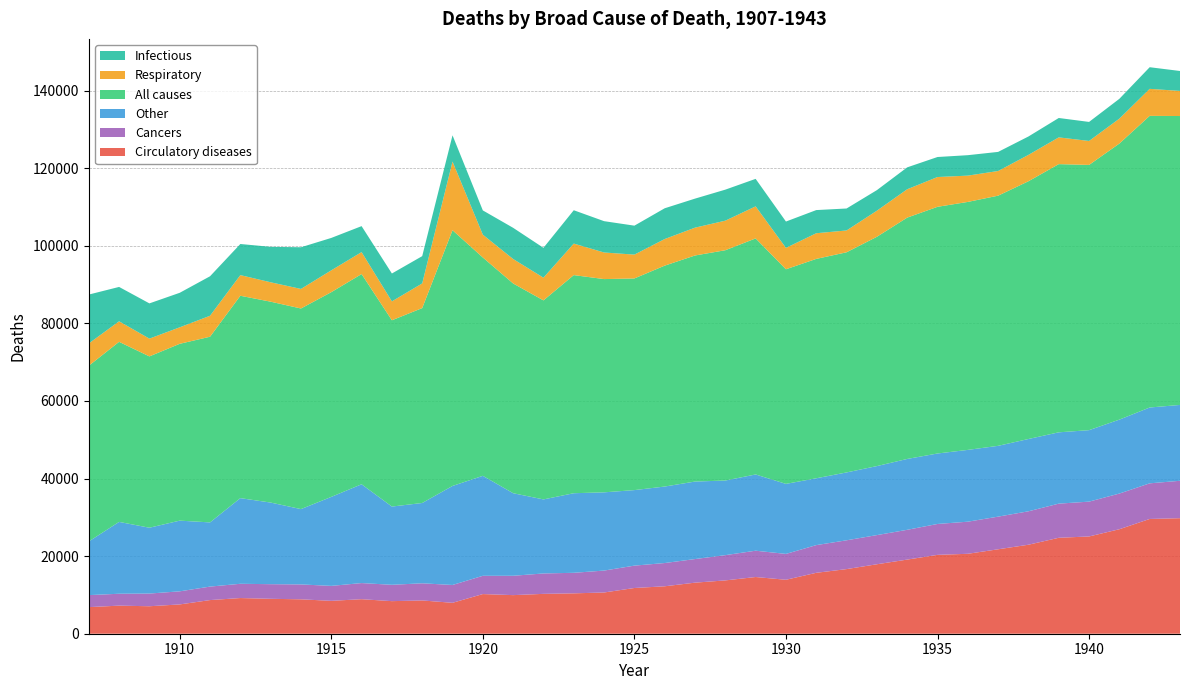

Reading left to right, transcribe all the data shown in this chart.

Circulatory diseases: 6854	7241	7085	7552	8674	9199	9003	8871	8477	8902	8399	8578	7971	10225	9950	10277	10409	10632	11790	12230	13166	13748	14620	13911	15706	16661	17909	19111	20332	20608	21771	22943	24735	25076	26940	29588	29785
Cancers: 3096	3066	3271	3375	3476	3676	3769	3838	3856	4157	4216	4420	4597	4707	4989	5261	5296	5648	5764	5994	6082	6510	6783	6665	7139	7425	7517	7678	7965	8274	8414	8621	8802	8979	9197	9183	9645
Other: 13834	18524	16971	18228	16551	22081	21043	19420	22943	25472	20170	20707	25530	25776	21287	19090	20519	20171	19475	19722	19985	19236	19658	18056	17231	17498	17793	18271	18169	18511	18256	18638	18386	18426	19062	19552	19555
All causes: 45305	46426	44172	45590	47869	52177	51789	51720	52782	54197	48029	50249	65930	56289	54076	51311	56236	54980	54568	56952	58282	59378	60857	55331	56560	56757	59117	62220	63599	63932	64496	66451	69147	68384	71176	75191	74486
Respiratory: 5743	5292	4581	4251	5403	5323	5004	5044	5627	5659	4874	6363	17701	5883	6309	5851	8127	6856	6145	6859	7175	7618	8262	5510	6617	5626	6727	7310	7680	6779	6360	6799	6896	6177	6424	6964	6473
Infectious: 12606	8859	9085	8899	10183	8020	9138	10743	8355	6695	7183	7030	6766	6255	8037	7699	8595	8076	7462	7930	7485	8000	7090	6794	5968	5663	5301	5646	5159	5270	4924	4742	4998	4908	5112	5576	5138